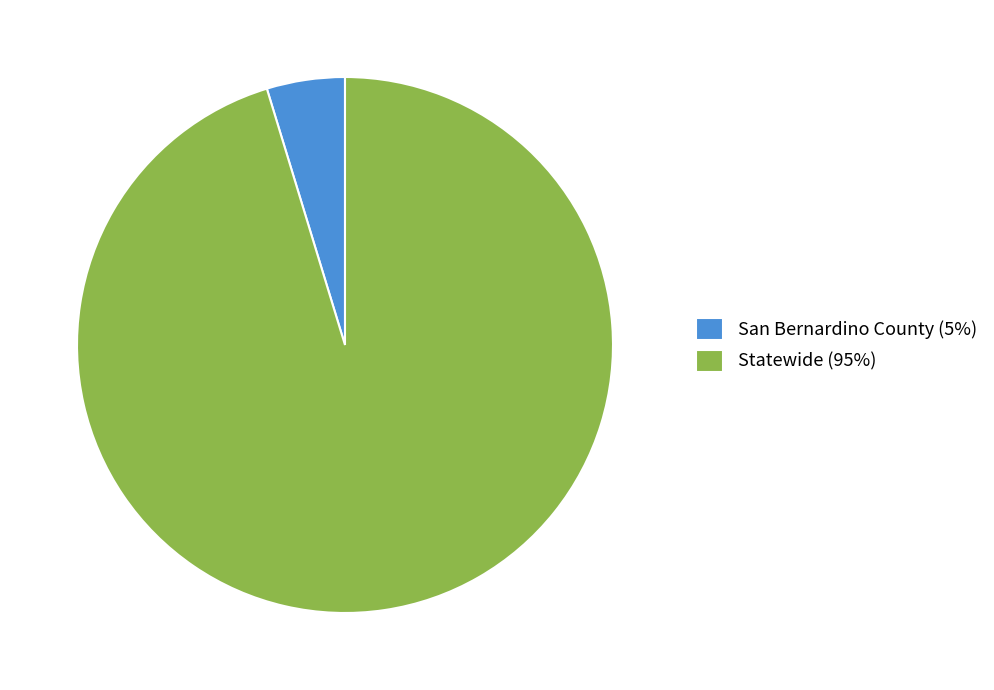

Count the number of slices in the pie.

2